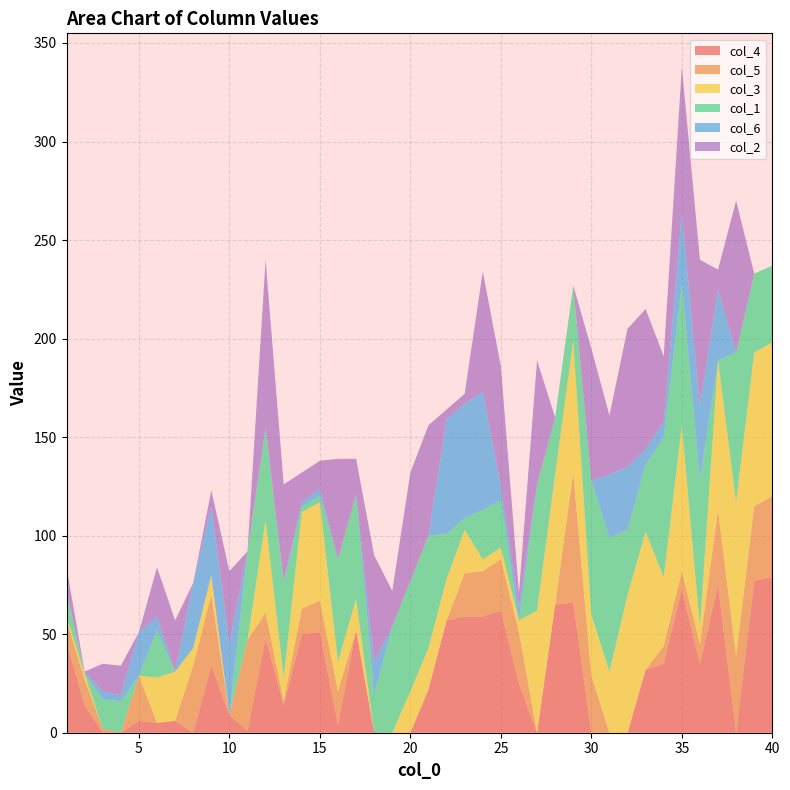

At which category is the sum across all series the highest?

35